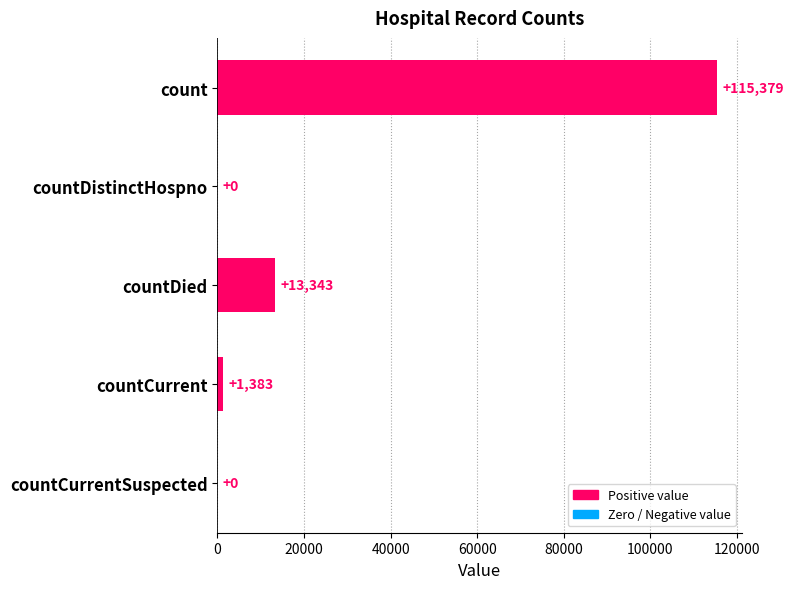

How many values are above zero?

3